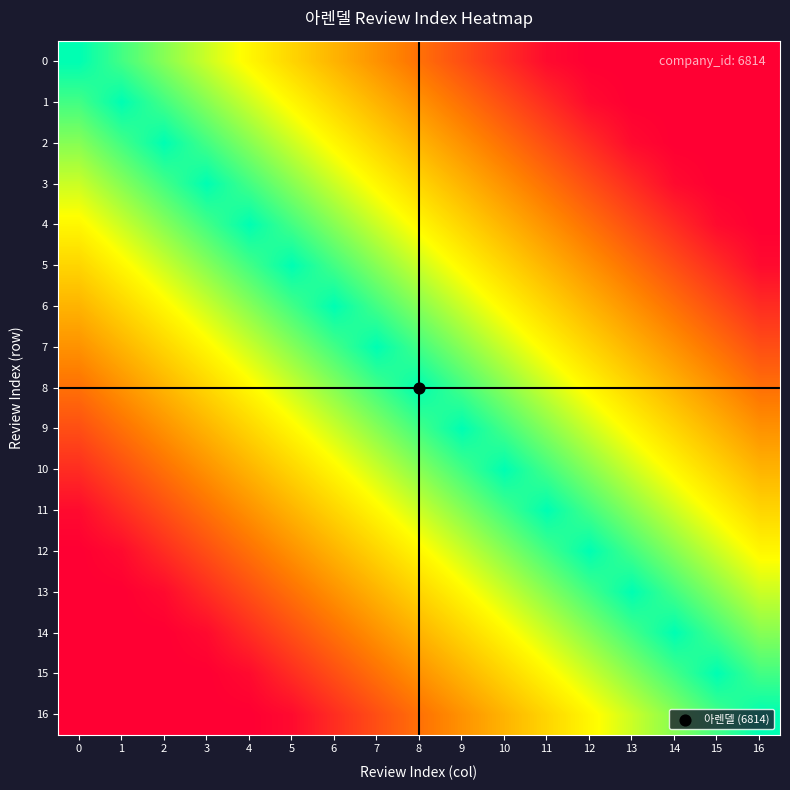

At which category is the sum across all series the highest?

8